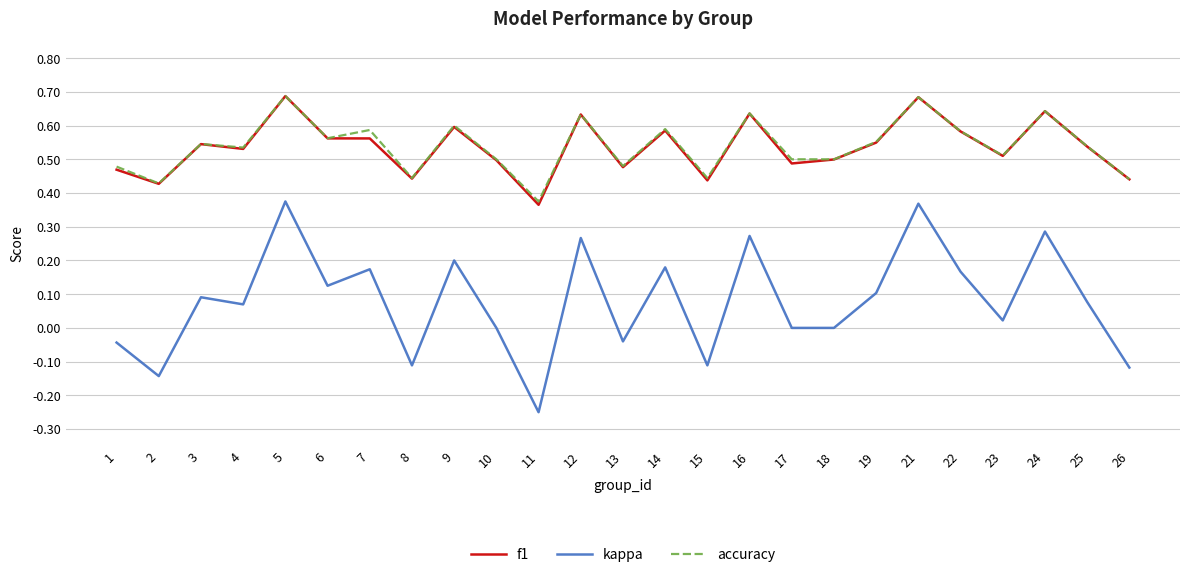

The value of kappa at 3 is 0.1. True or false?

True